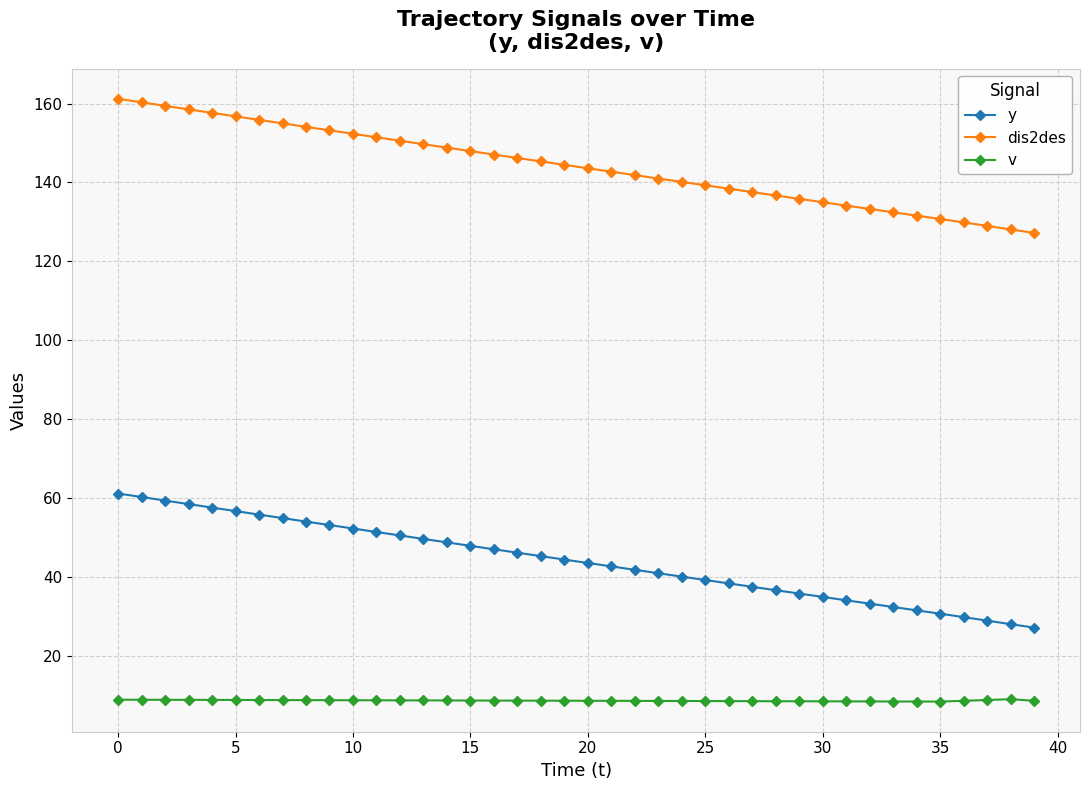

Count the number of data series in this chart.

3